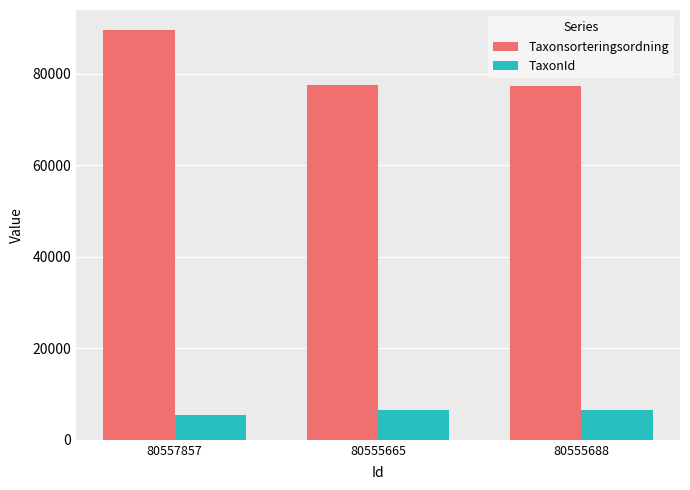

What is the label of the 3rd bar from the left?

80555688